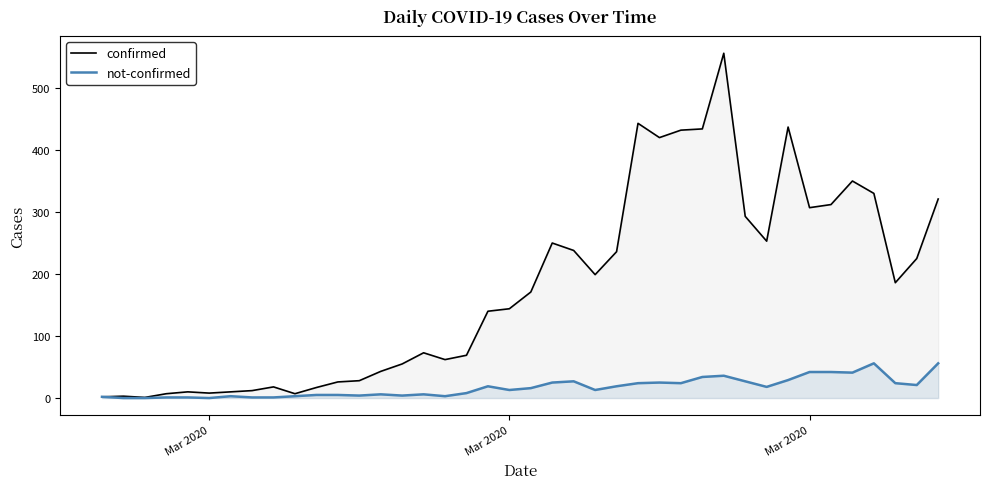

Which series has the widest spread of values?

confirmed